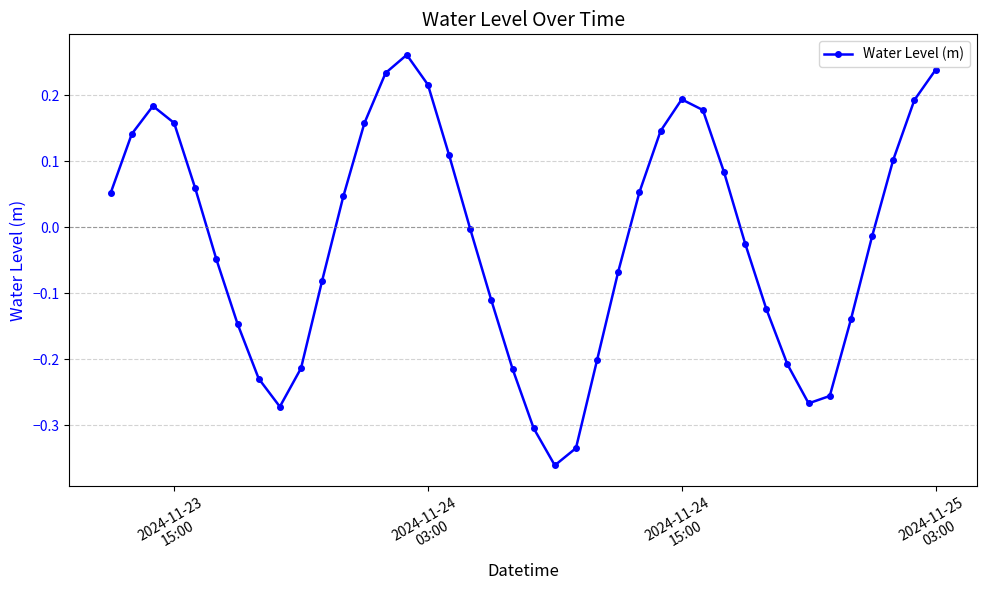

How many points are higher than both their immediate neighbors (excluding endpoints)?

3